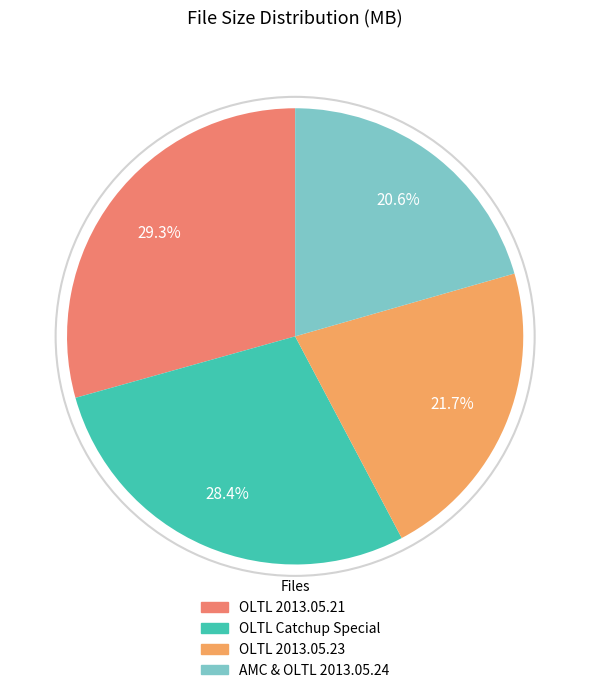

How many slices are in this pie chart?

4